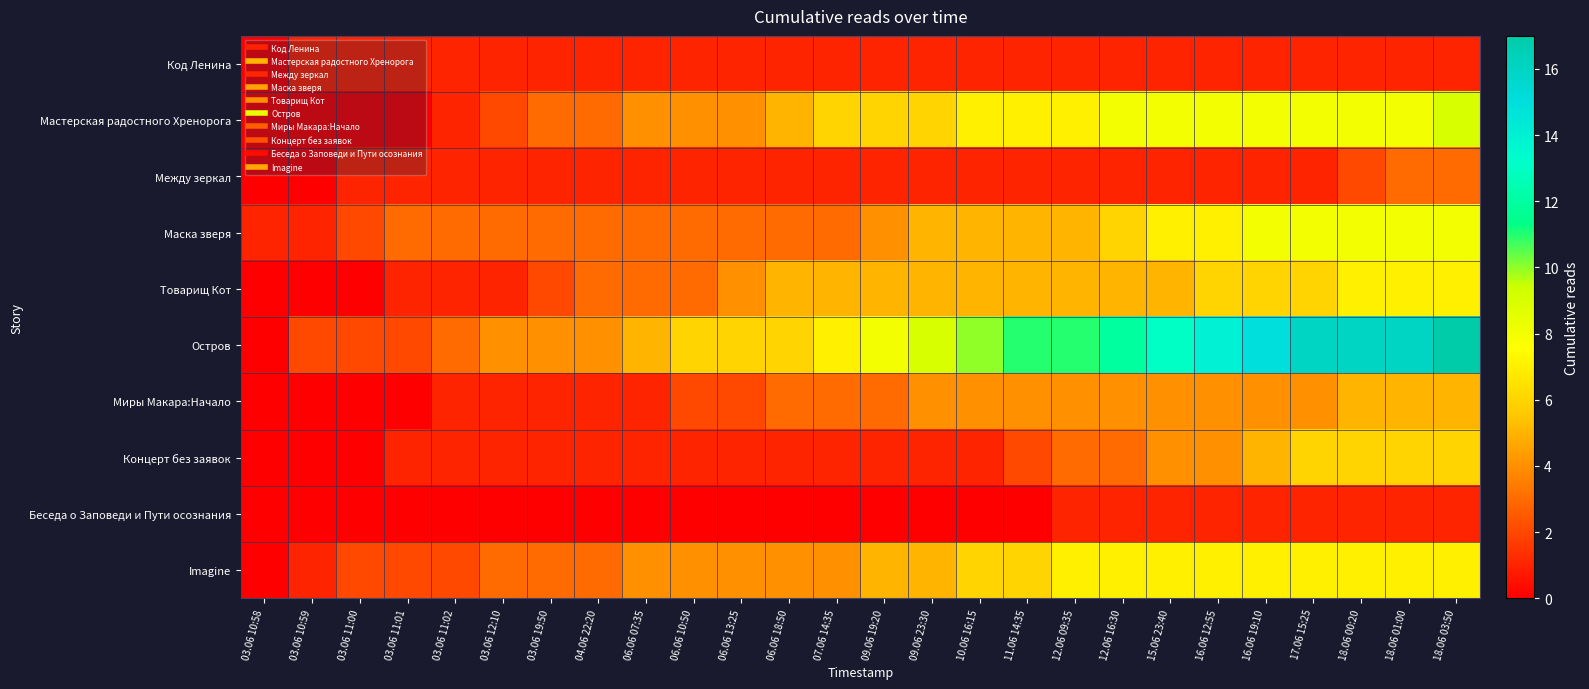

At how many categories does at least one series exceed 16?

1